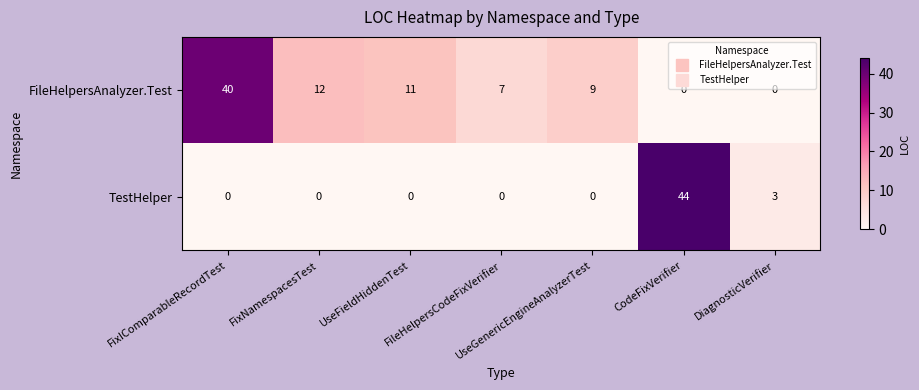

What is the difference between the second highest and minimum values in the TestHelper series?

3